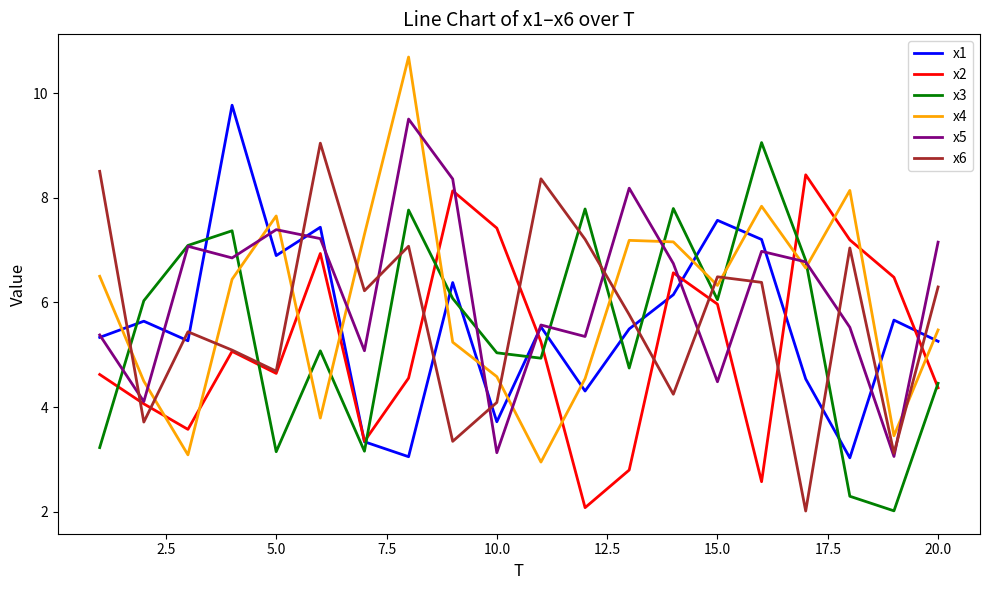

Which series ends up on top after the final intersection of x4 and x5?

x5